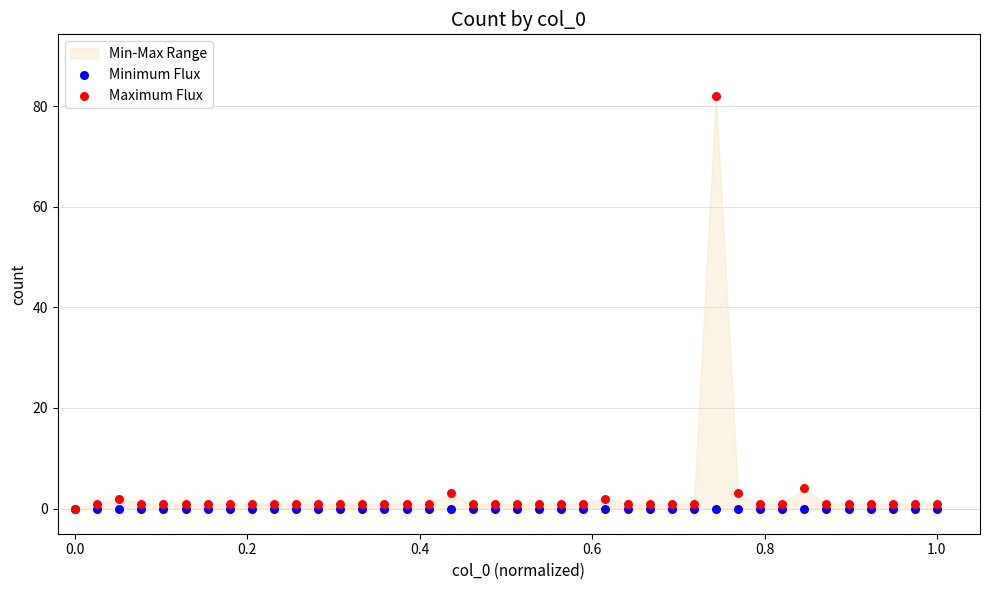

Across all series, what Y value is closest to 41?

4